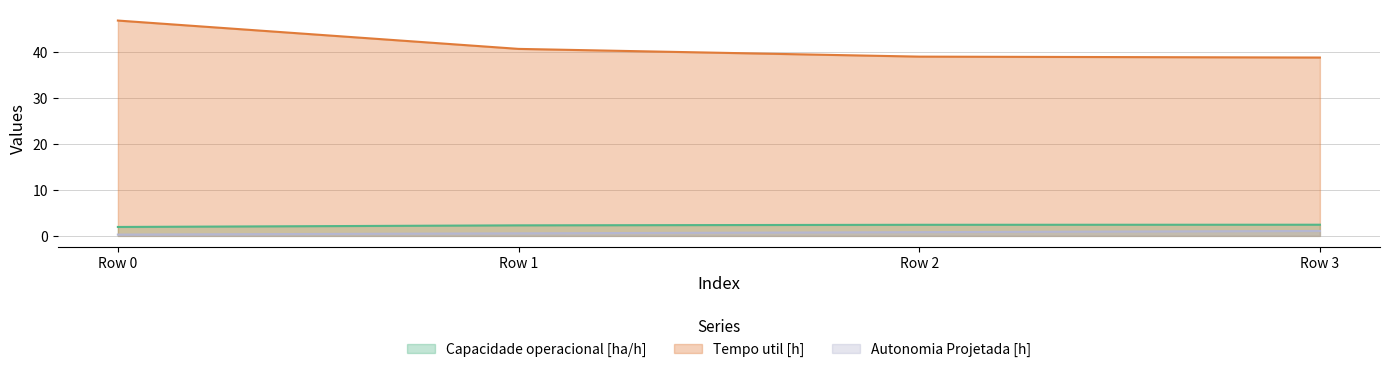

Between Row 0 and Row 2, which series saw the biggest shift?

Tempo util [h]